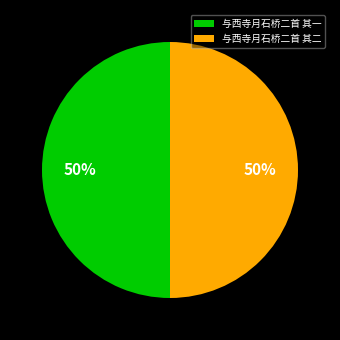

What is the ratio of the value at 与西寺月石桥二首 其二 to the value at 与西寺月石桥二首 其一?

1.0